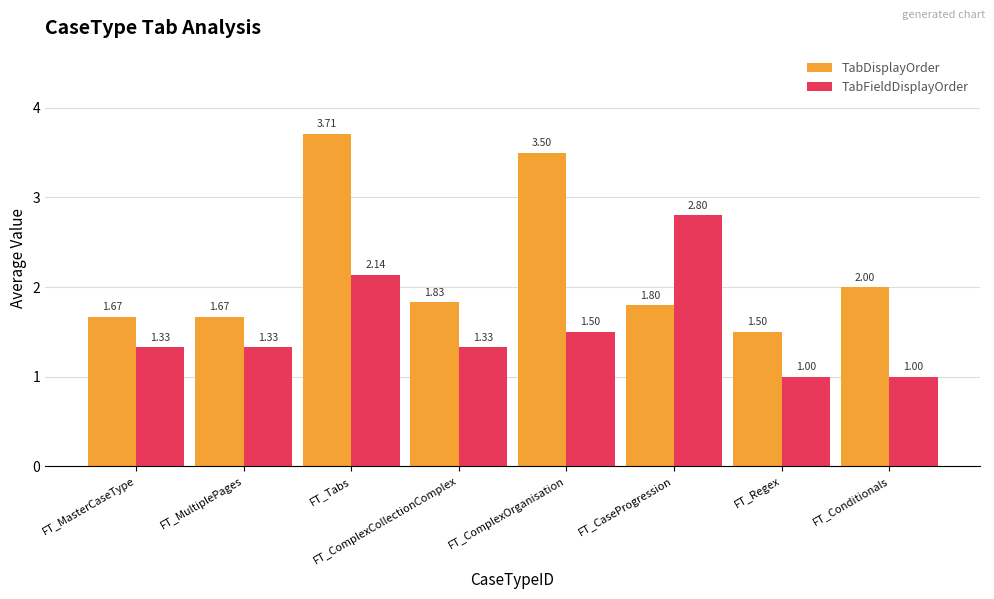

What is the label of the 2nd bar from the left?

FT_MultiplePages